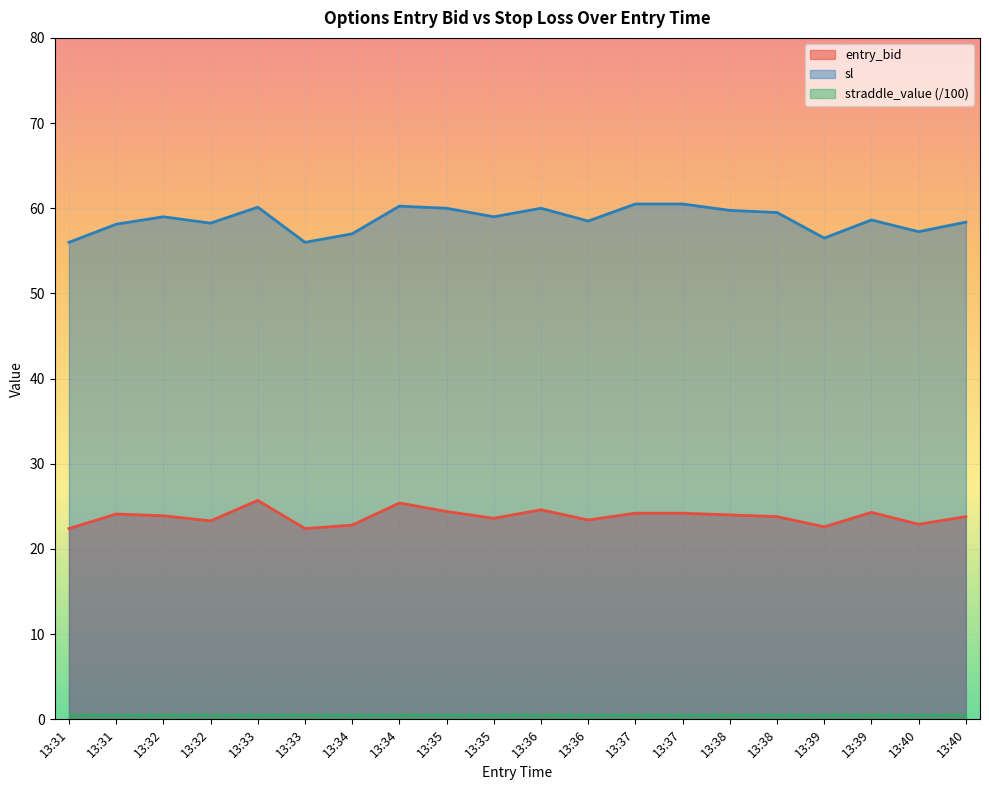

Reading right to left, transcribe all the data shown in this chart.

entry_bid: 23.8	22.9	24.3	22.6	23.8	24.0	24.2	24.2	23.4	24.6	23.6	24.4	25.4	22.8	22.4	25.7	23.3	23.9	24.1	22.4
sl: 58.4	57.2	58.6	56.5	59.5	59.8	60.5	60.5	58.5	60.0	59.0	60.0	60.2	57.0	56.0	60.1	58.2	59.0	58.1	56.0